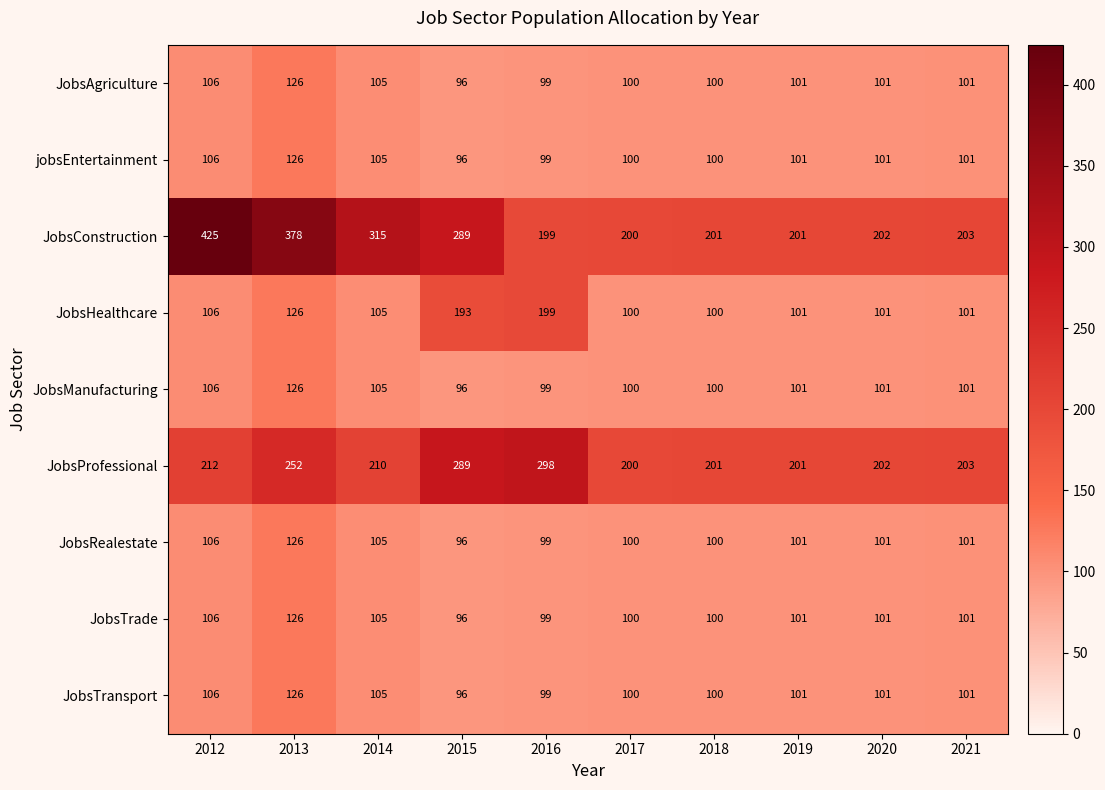

Is it true that JobsTrade equals 106 at 2012?

True